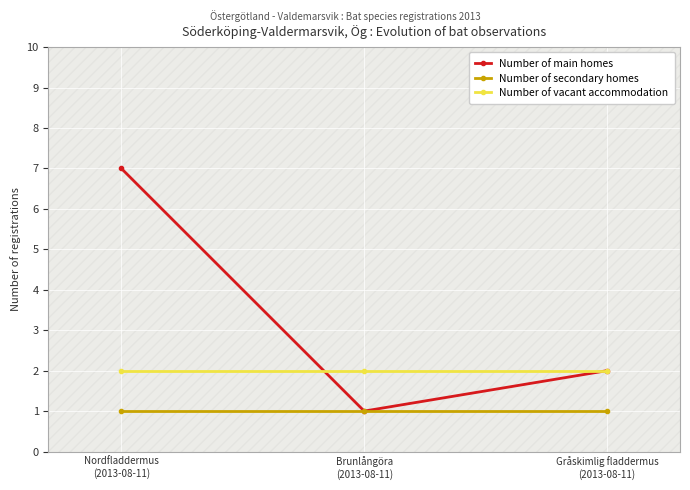

What is the label of the 3rd point from the left?

Gråskimlig fladdermus
(2013-08-11)